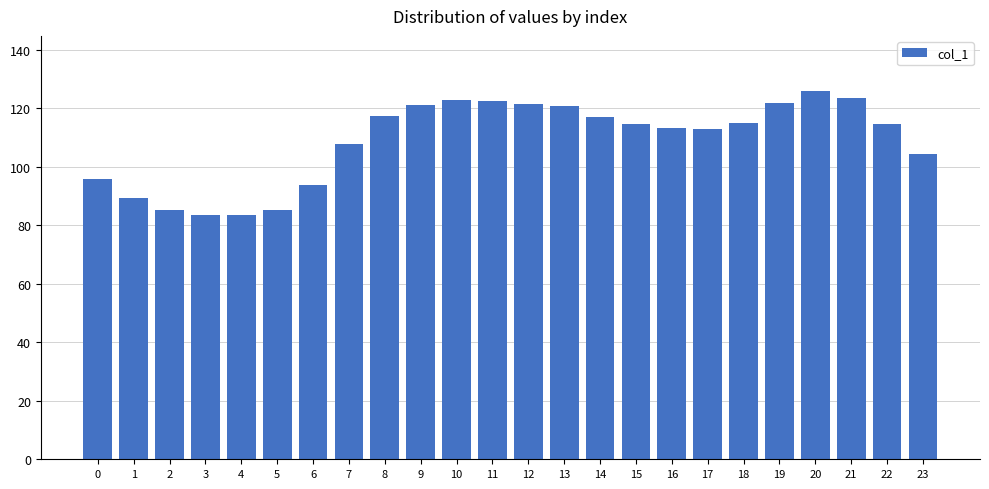

Which label corresponds to the largest value in the chart?

20